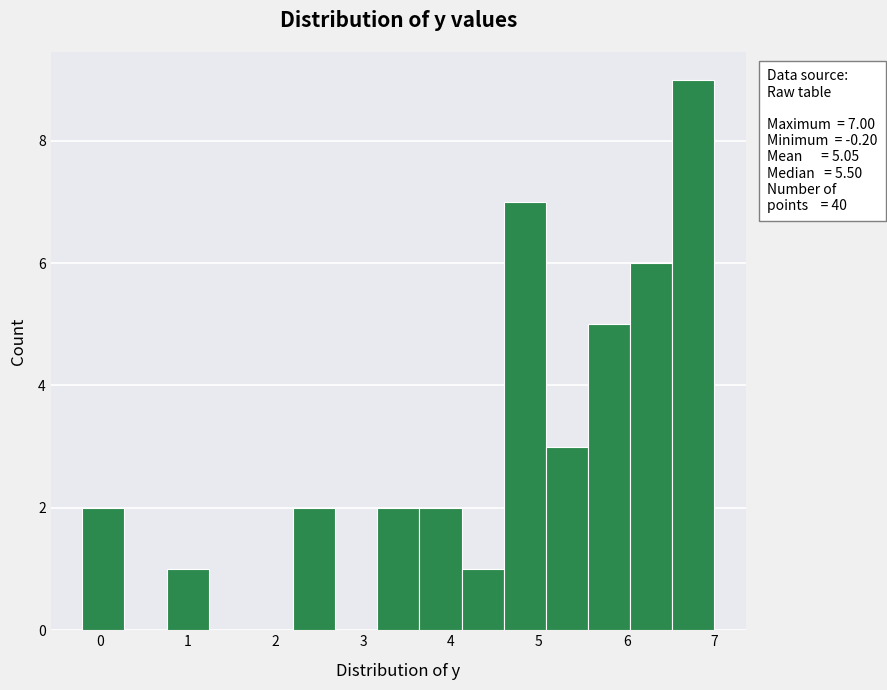

Which range on the x-axis has the tallest bar?

6.52 to 7.00